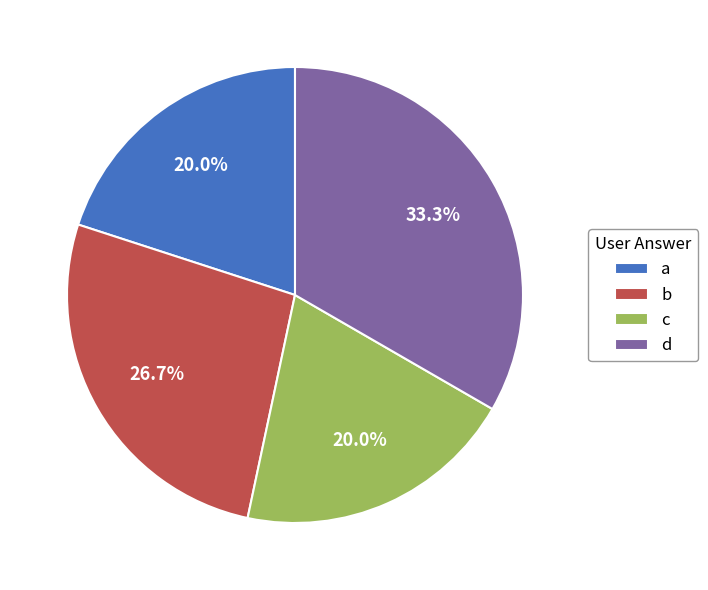

To the nearest percent, what is the average slice percentage?

25%